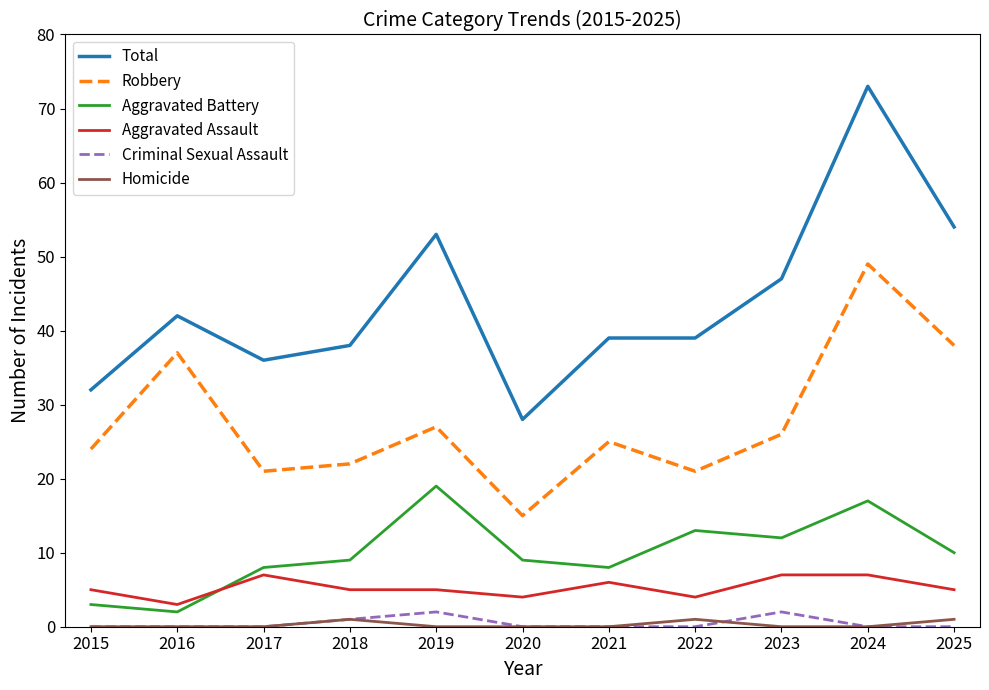

At which label does Robbery reach its peak?

2024